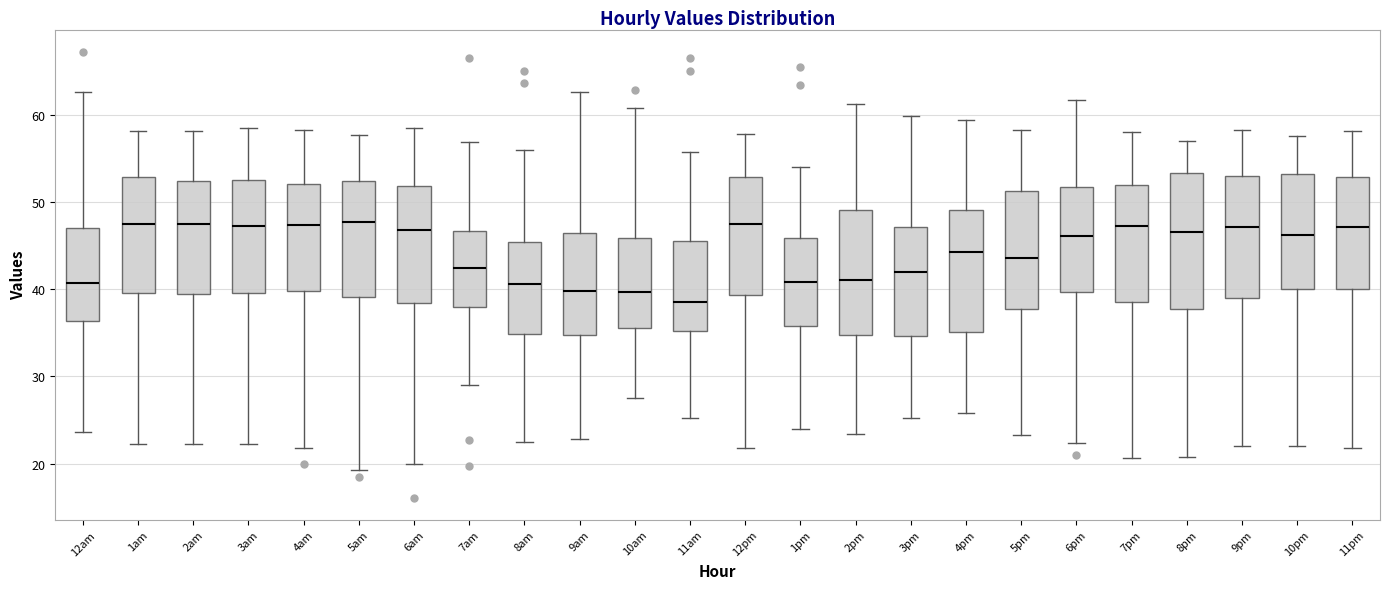

Where is the lower edge of the box for 1pm on the y-axis? The values are not printed on the chart, so give them approximately, as read against the axis.

36